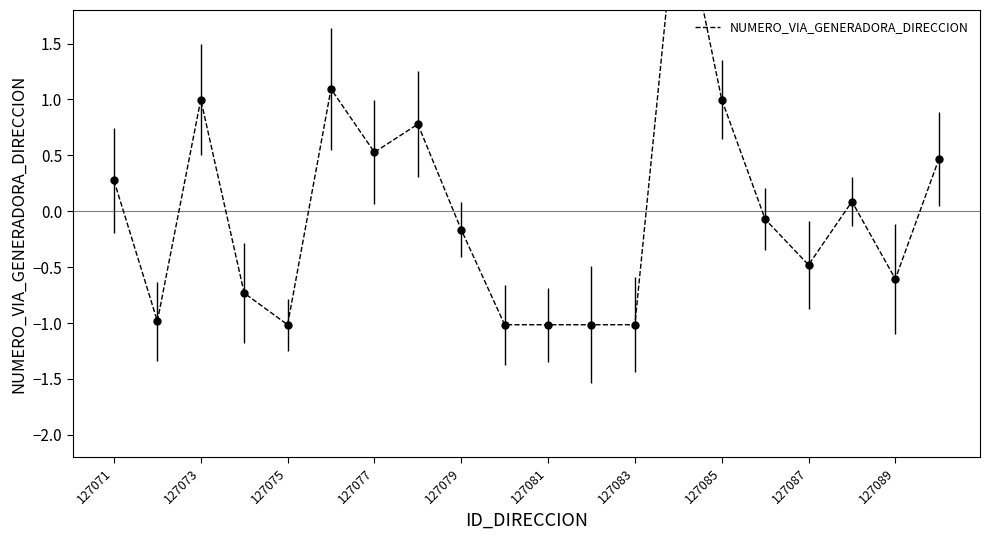

How many points are lower than both their immediate neighbors (excluding endpoints)?

5